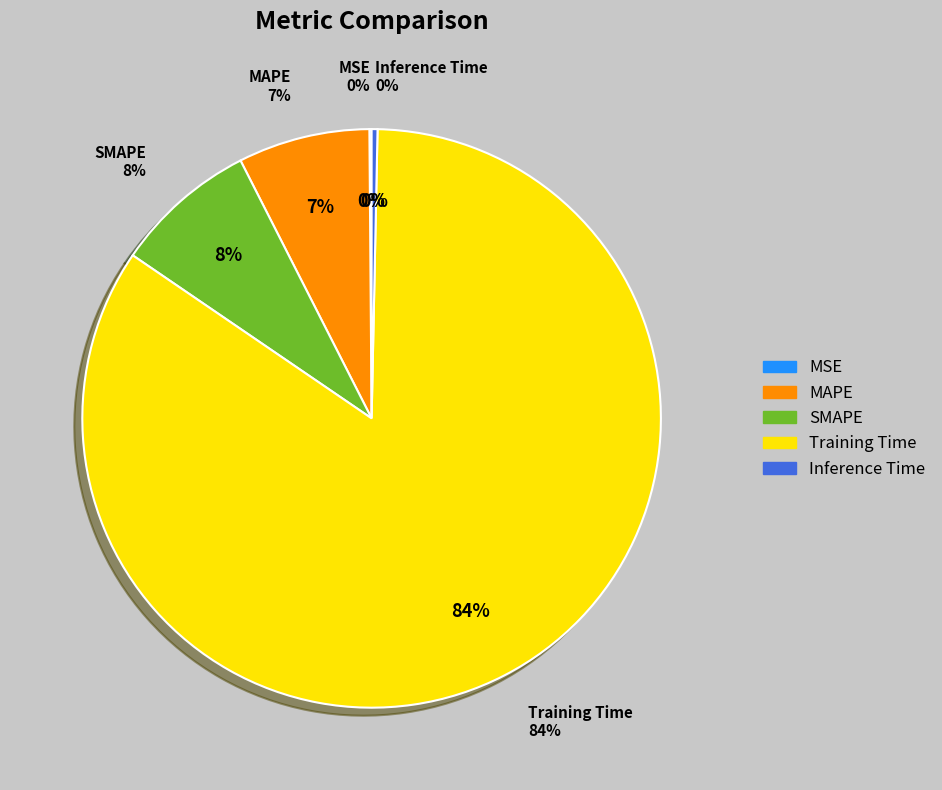

The MSE slice represents 1% of the pie. True or false?

False